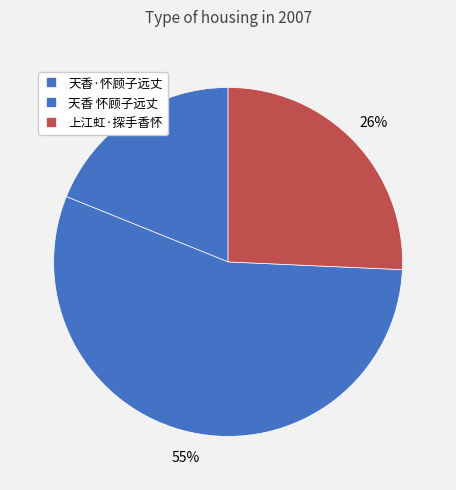

The 上江虹·探手香怀 slice represents 32% of the pie. True or false?

False